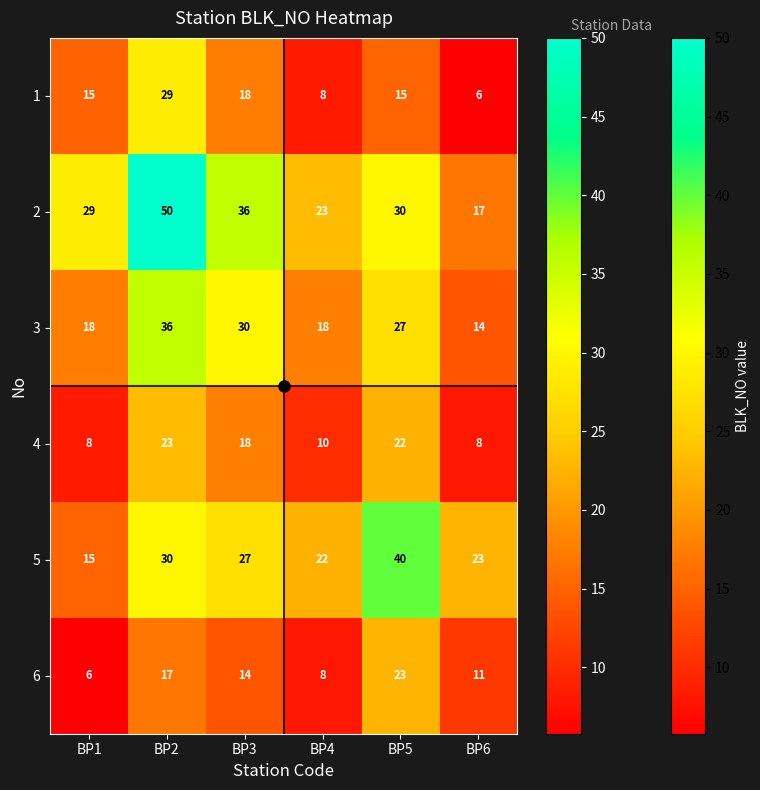

Which series has the largest range (max minus min)?

2